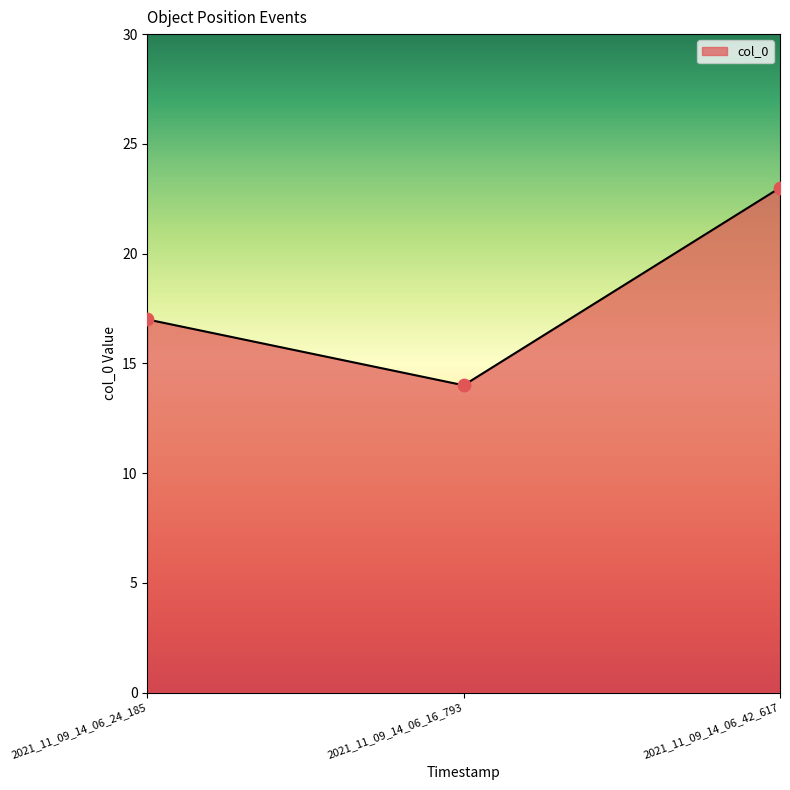

Between 2021_11_09_14_06_16_793 and 2021_11_09_14_06_24_185, which is larger?

2021_11_09_14_06_24_185